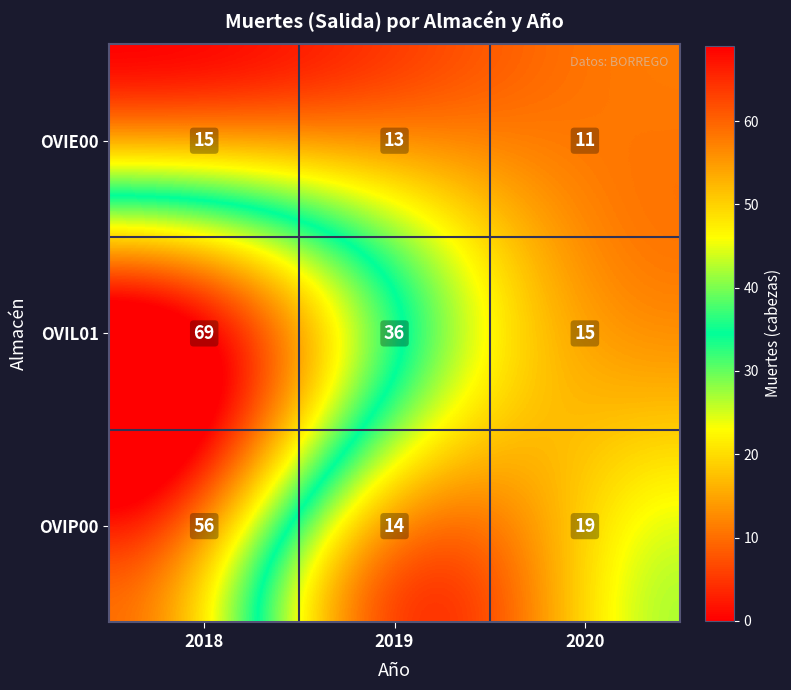

At which category is the sum across all series the highest?

2018